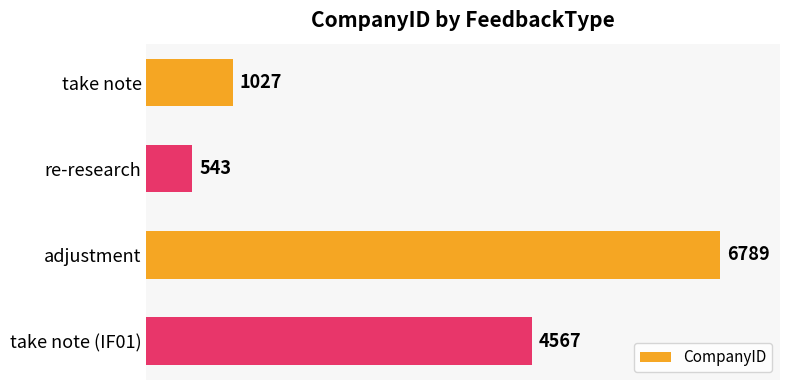

What is the ratio of the value at adjustment to the value at take note?

6.6